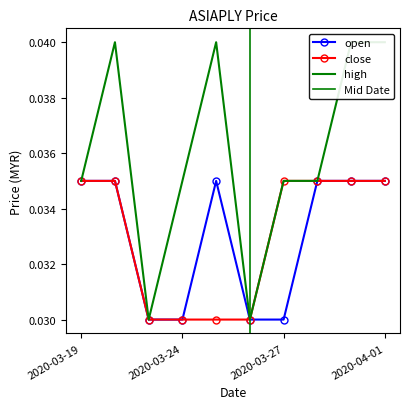

What is the total value across all series at 2020-03-30?

0.1